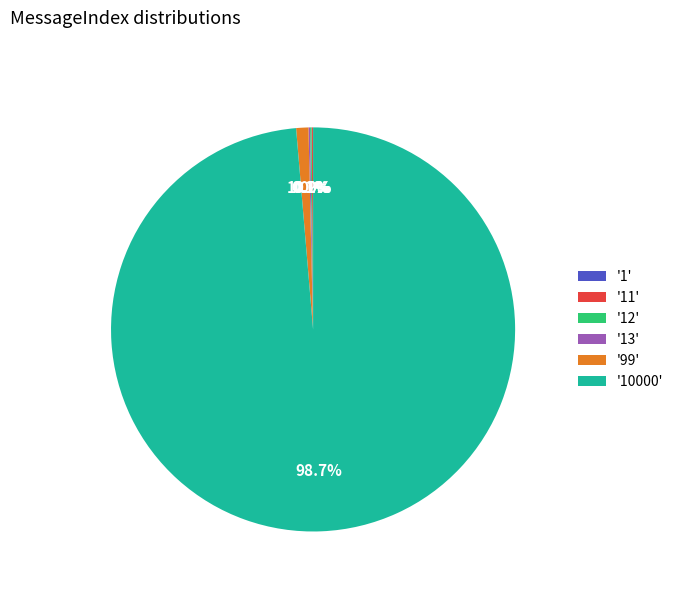

Does any single category account for the majority?

Yes